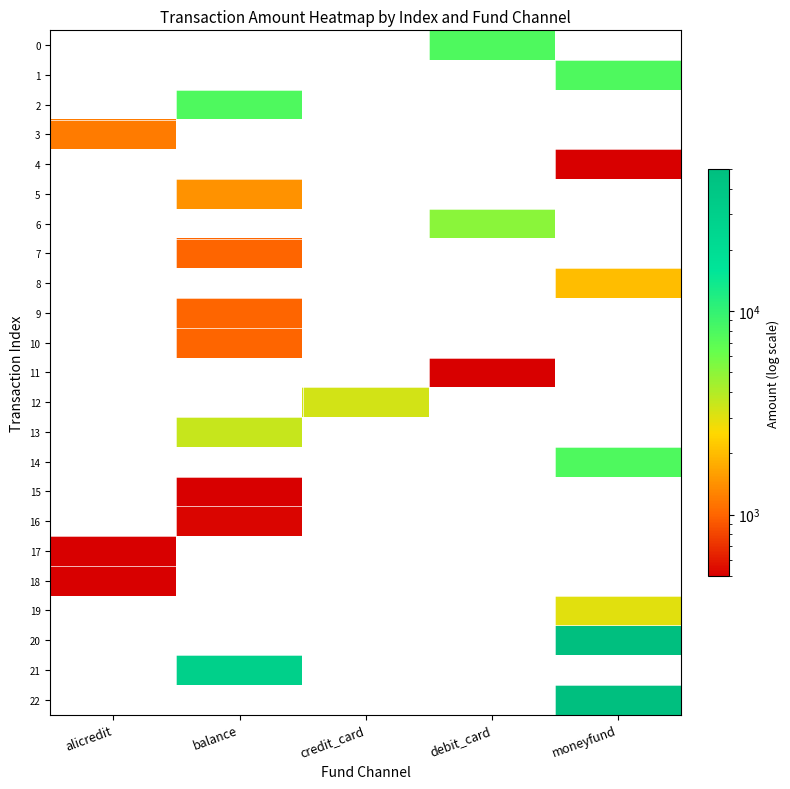

What is the total value across all series at balance?

46659.0